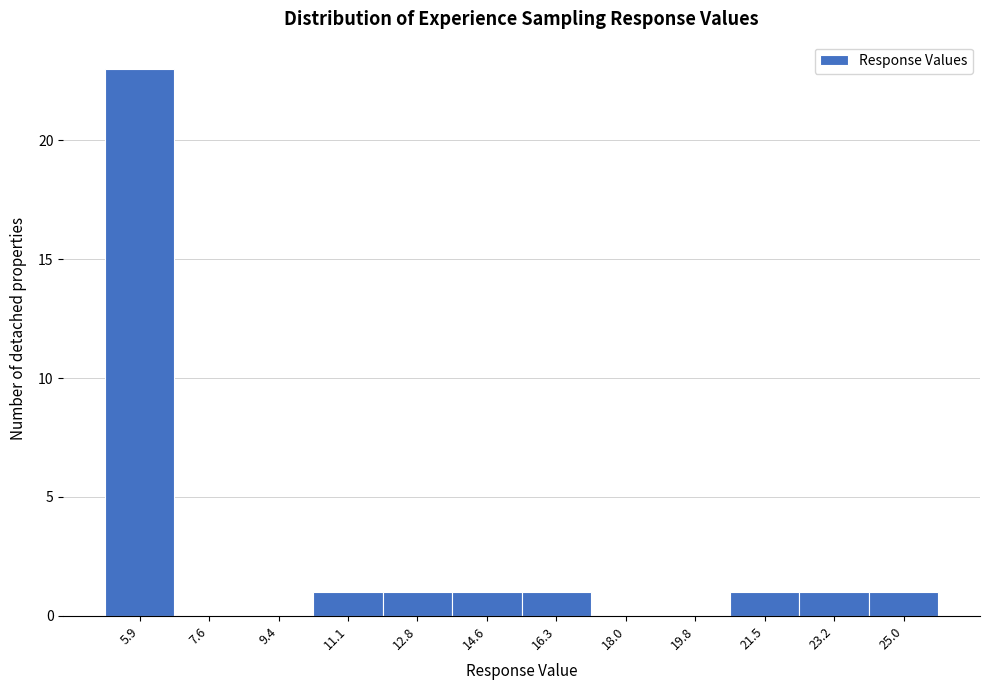

Reading left to right, what are all the values shown in this chart?

5.9=23	7.6=0	9.4=0	11.1=1	12.8=1	14.6=1	16.3=1	18.0=0	19.8=0	21.5=1	23.2=1	25.0=1